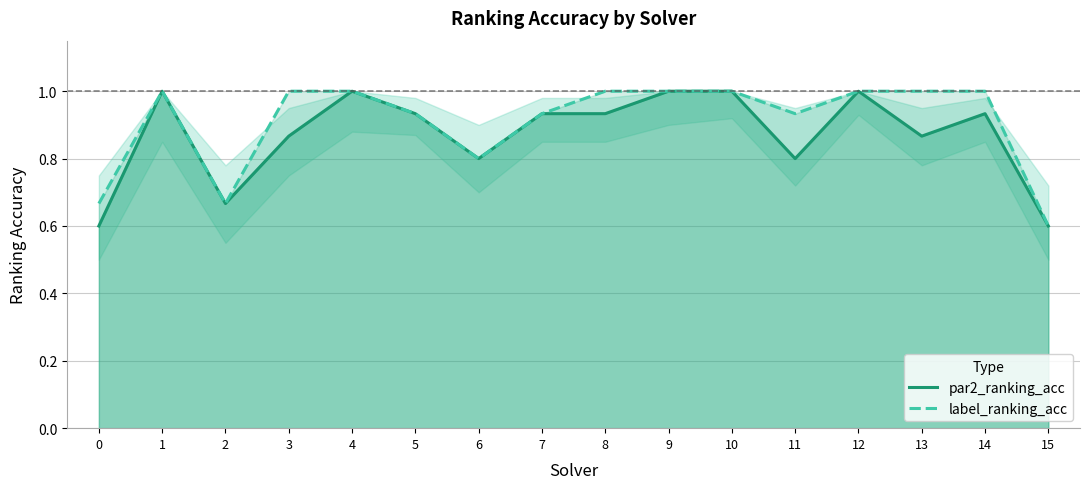

Does the chart have visible grid lines?

Yes